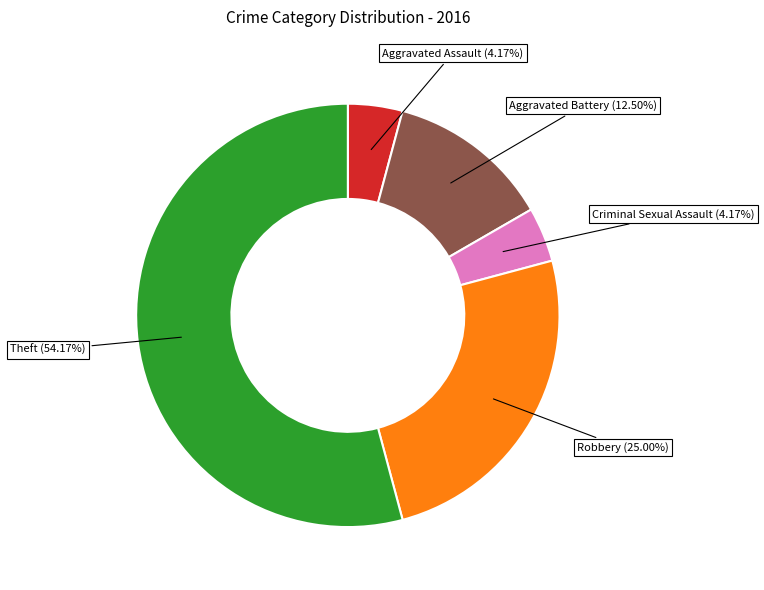

Combined, what portion of the pie is Theft and Robbery?

79.2%